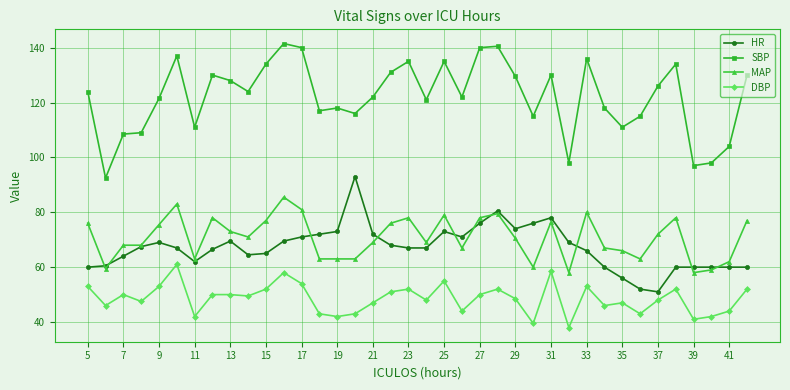

What is the maximum value shown in the chart?

141.5